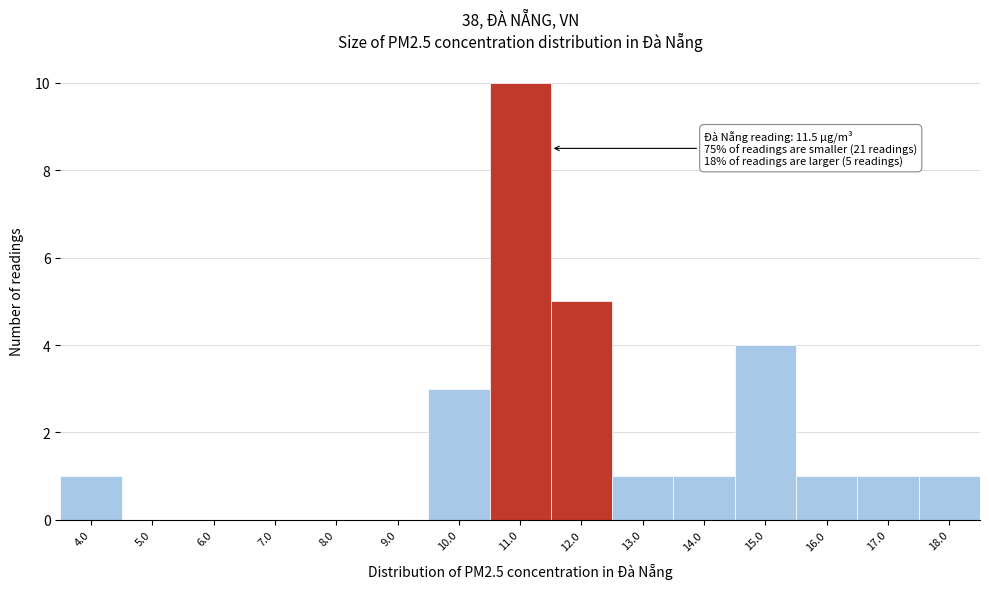

Over which range of the x-axis is the bar tallest?

10.5 to 11.5